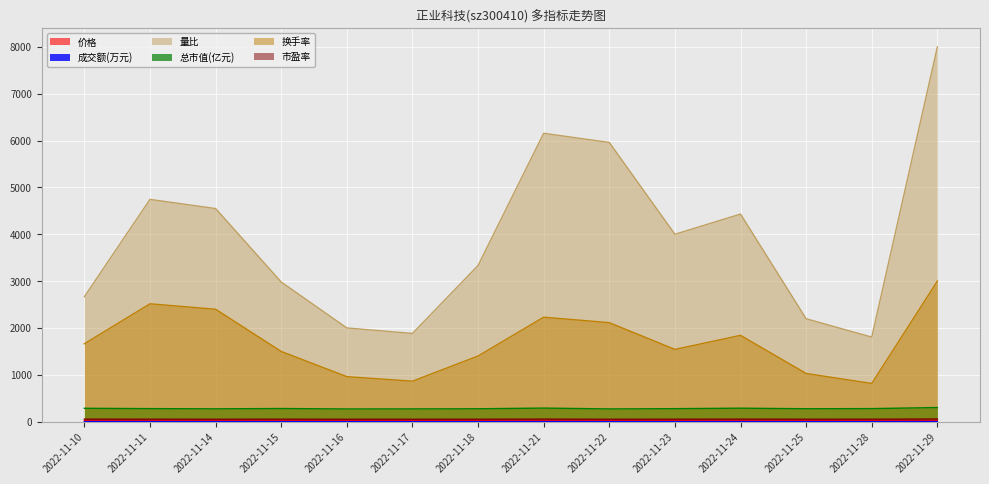

What is the sum of all 价格 values?

324.8